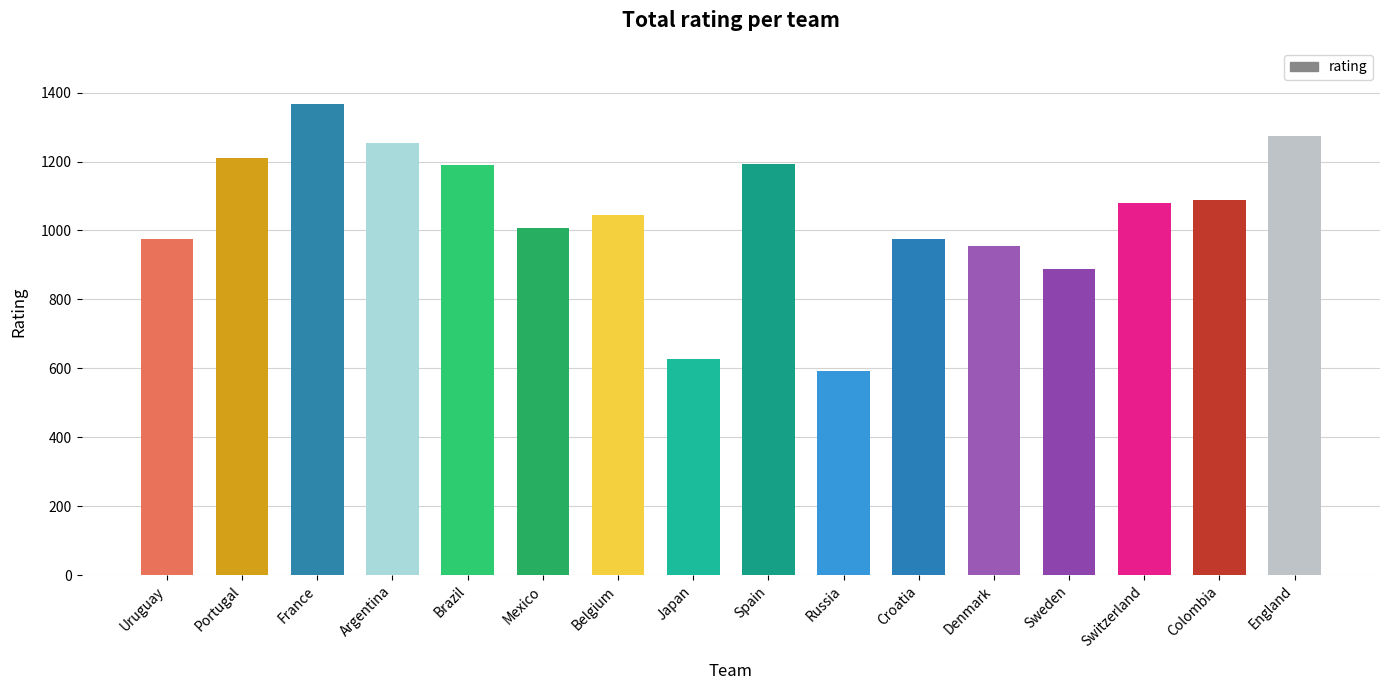

How many data points does each series have?

16